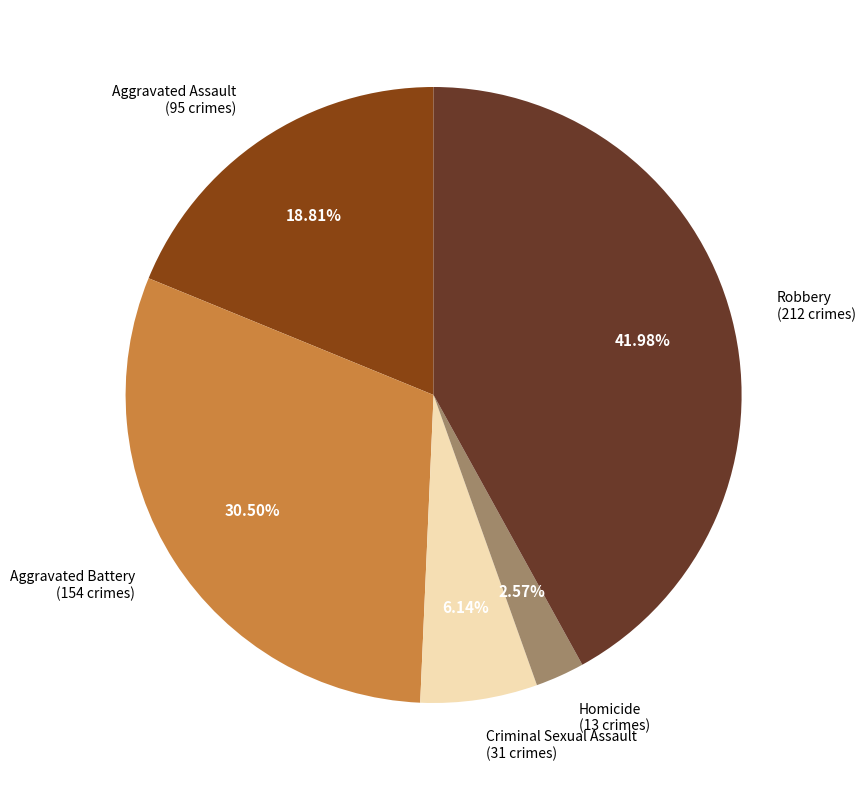

Is there a majority slice in this chart?

No